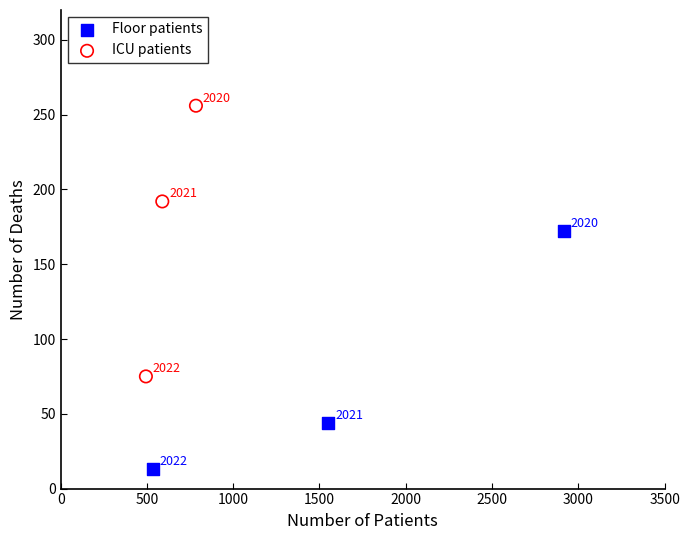

What are all the series names shown in the legend?

Floor patients, ICU patients